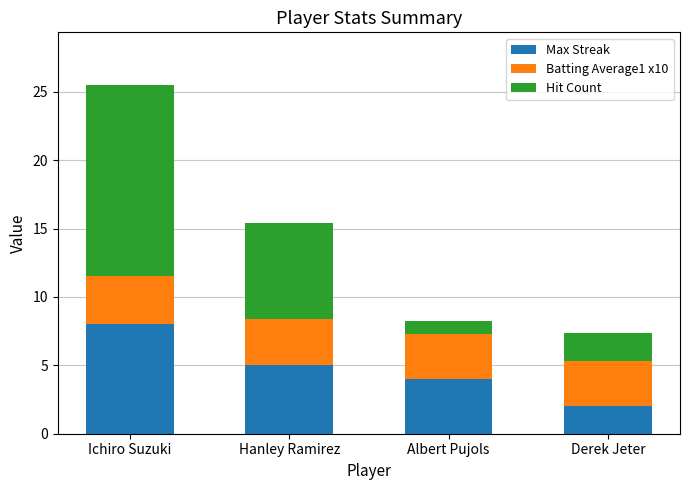

At which category is the sum across all series the highest?

Ichiro Suzuki